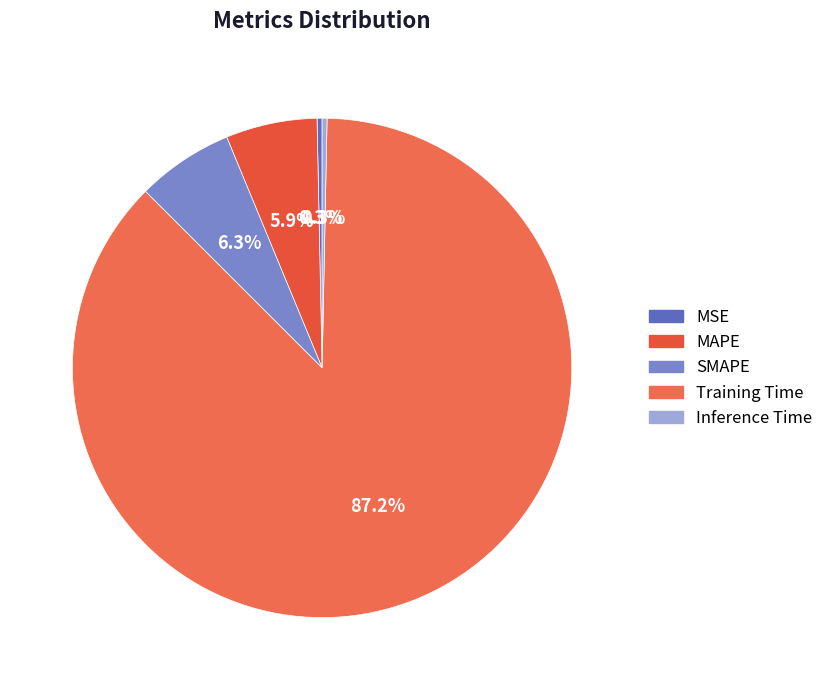

To the nearest percent, what percentage of the pie is Training Time?

87%